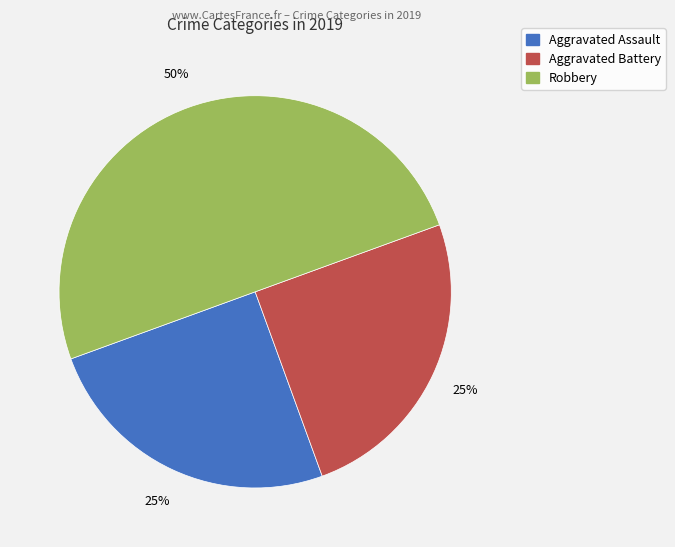

Between Robbery and Aggravated Battery, which is larger?

Robbery